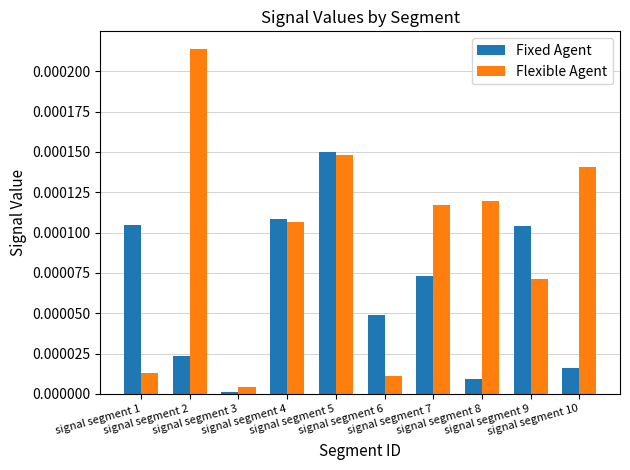

Does the chart contain any negative values?

No